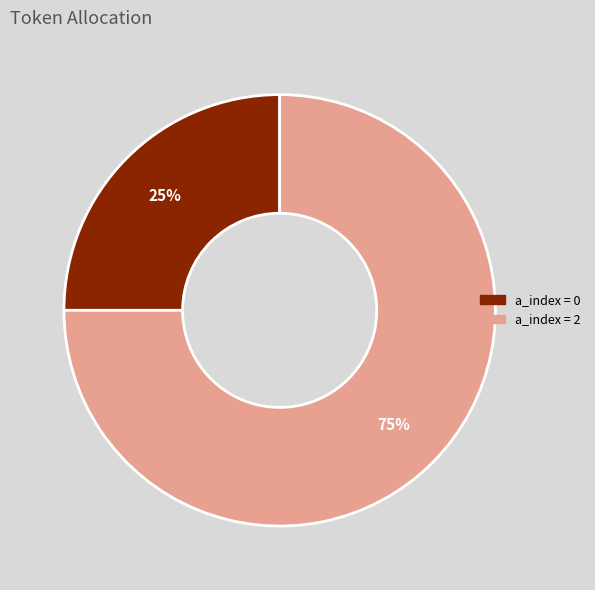

Which category accounts for the majority?

a_index = 2